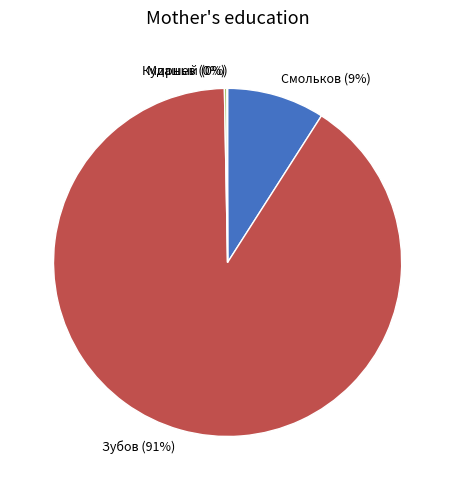

Which slice represents more than half of the pie?

Зубов